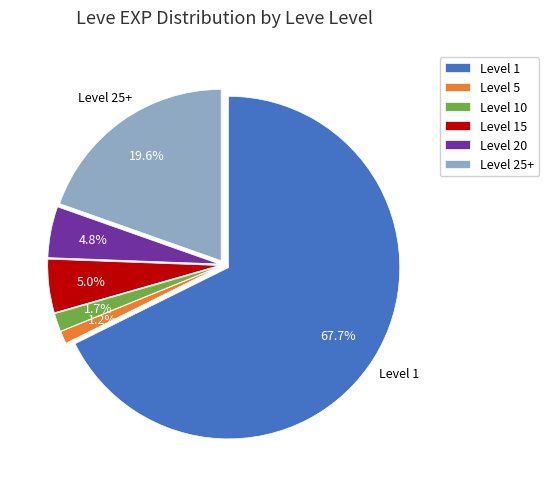

How many slices are in this pie chart?

6